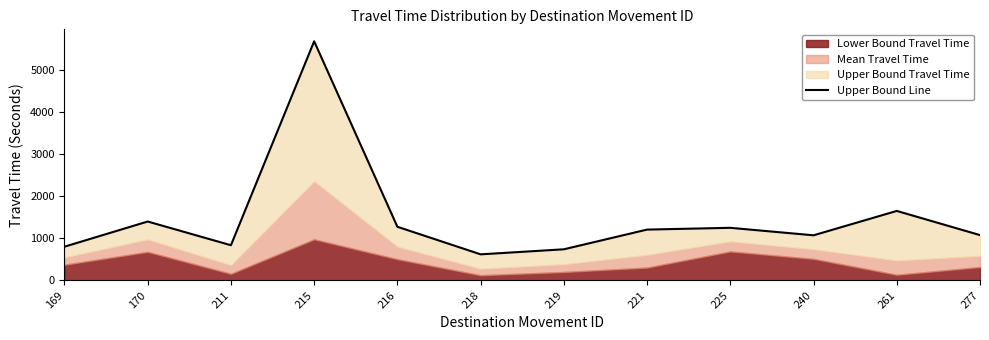

The chart shows a value of 1253 at 225. True or false?

True